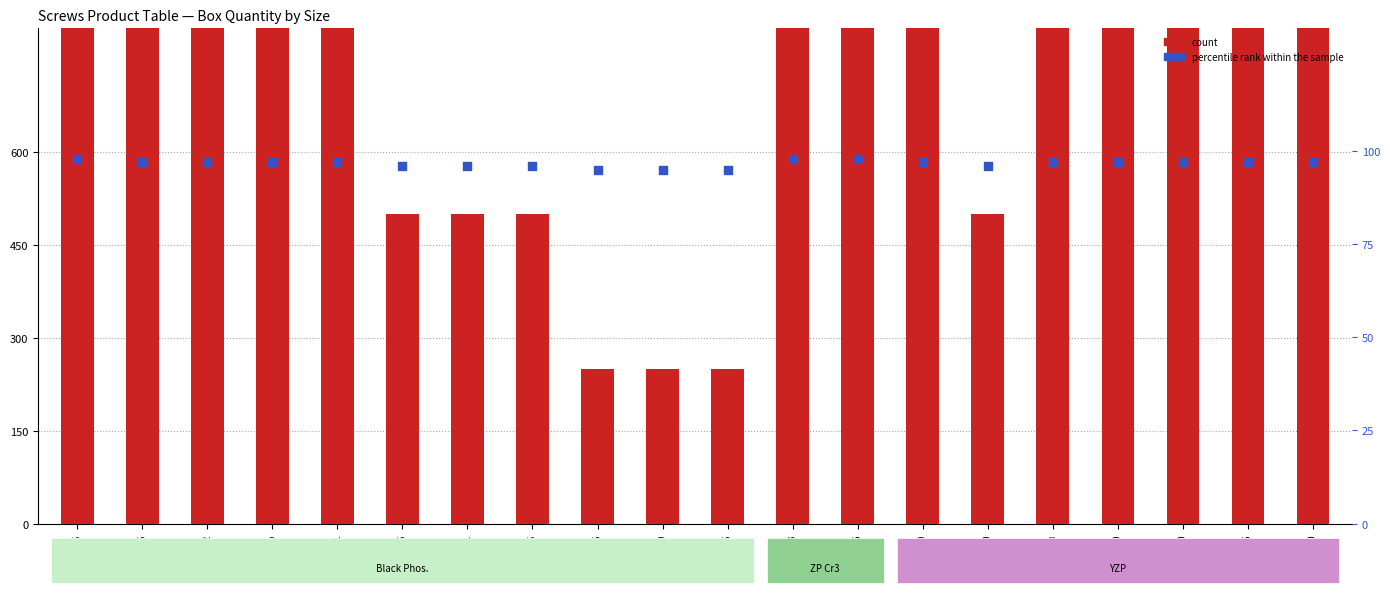

What is the change in value from 3.5x25 to 4.2x76?

-3